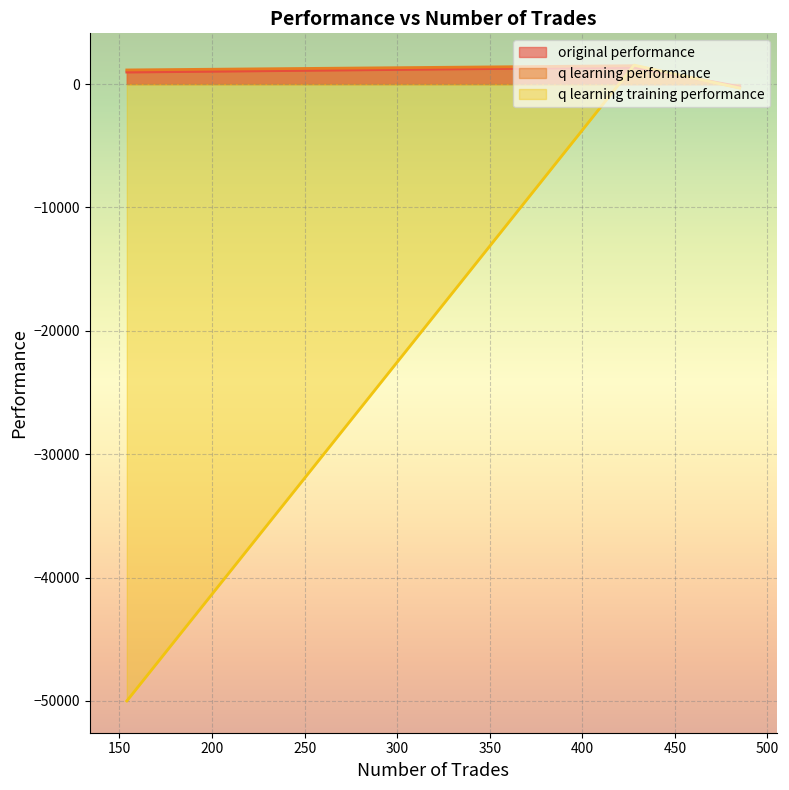

Which label corresponds to the largest value in the chart?

428